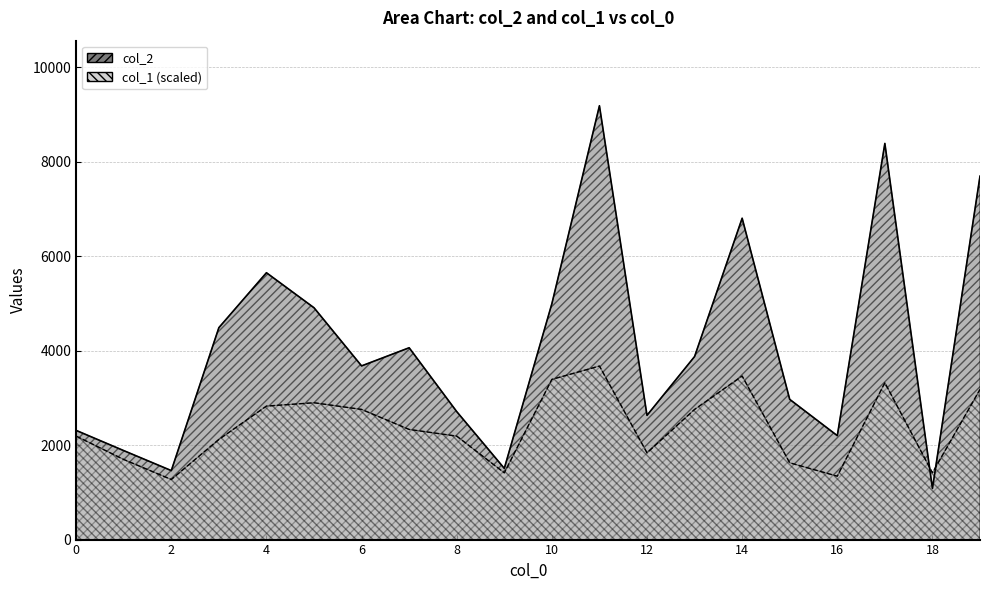

How many distinct data groups are displayed?

2